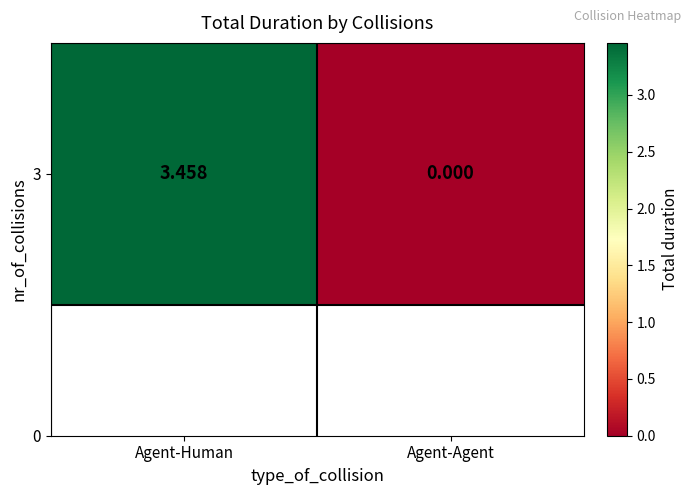

Which category has the lowest value across all series?

Agent-Agent